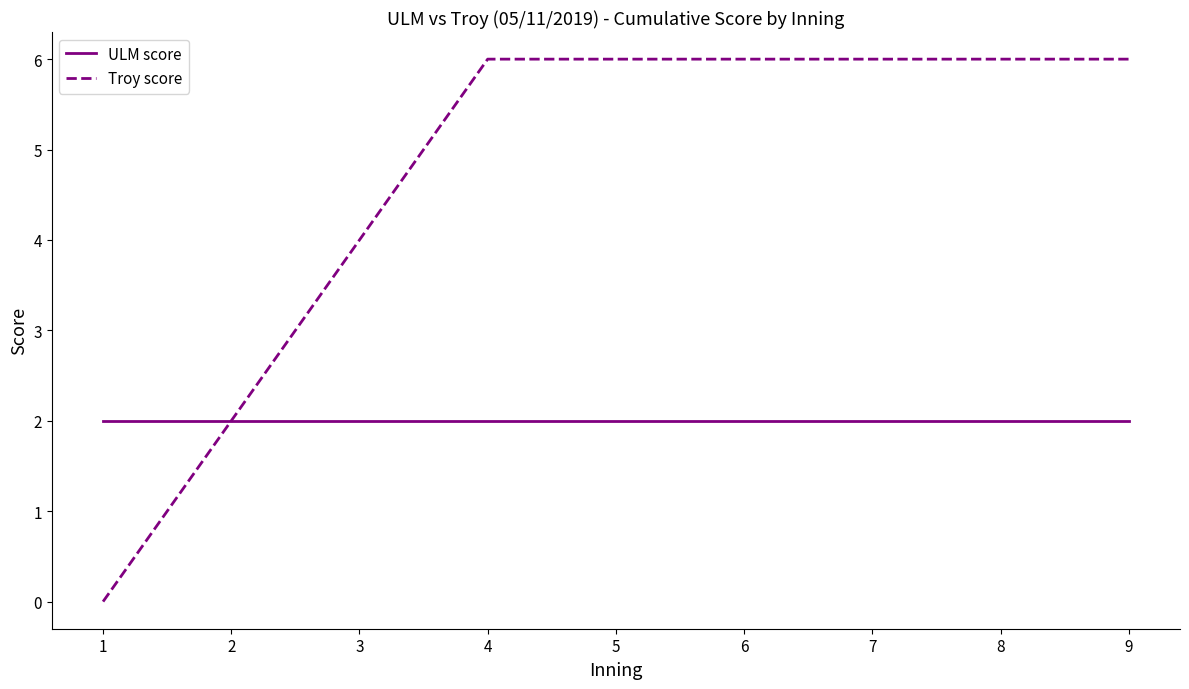

Reading left to right, what are all the values shown in this chart?

ULM score: 1=2	2=2	3=2	4=2	5=2	6=2	7=2	8=2	9=2
Troy score: 1=0	2=2	3=4	4=6	5=6	6=6	7=6	8=6	9=6